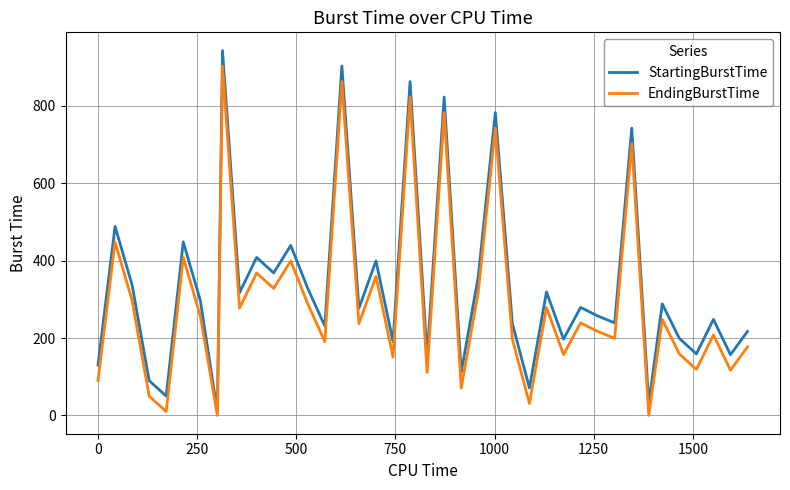

True or false: EndingBurstTime and StartingBurstTime intersect in this chart.

False